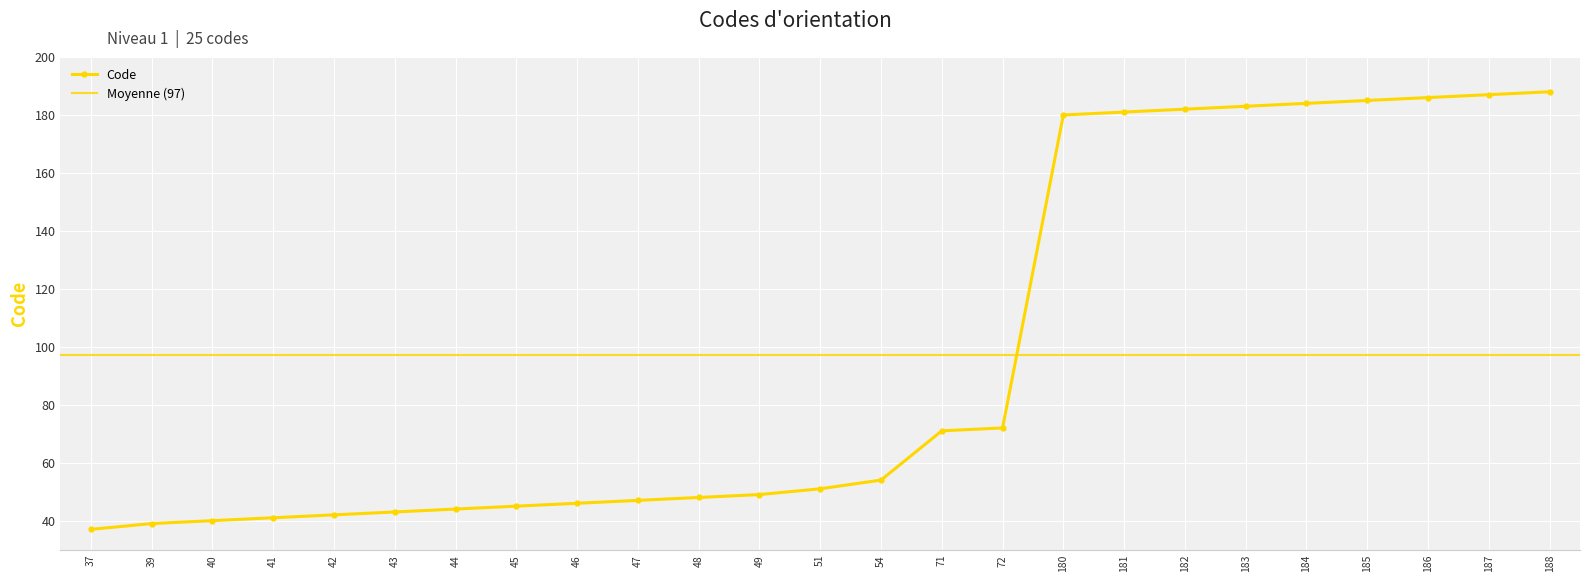

What is the value of the 11th point from the left?

48